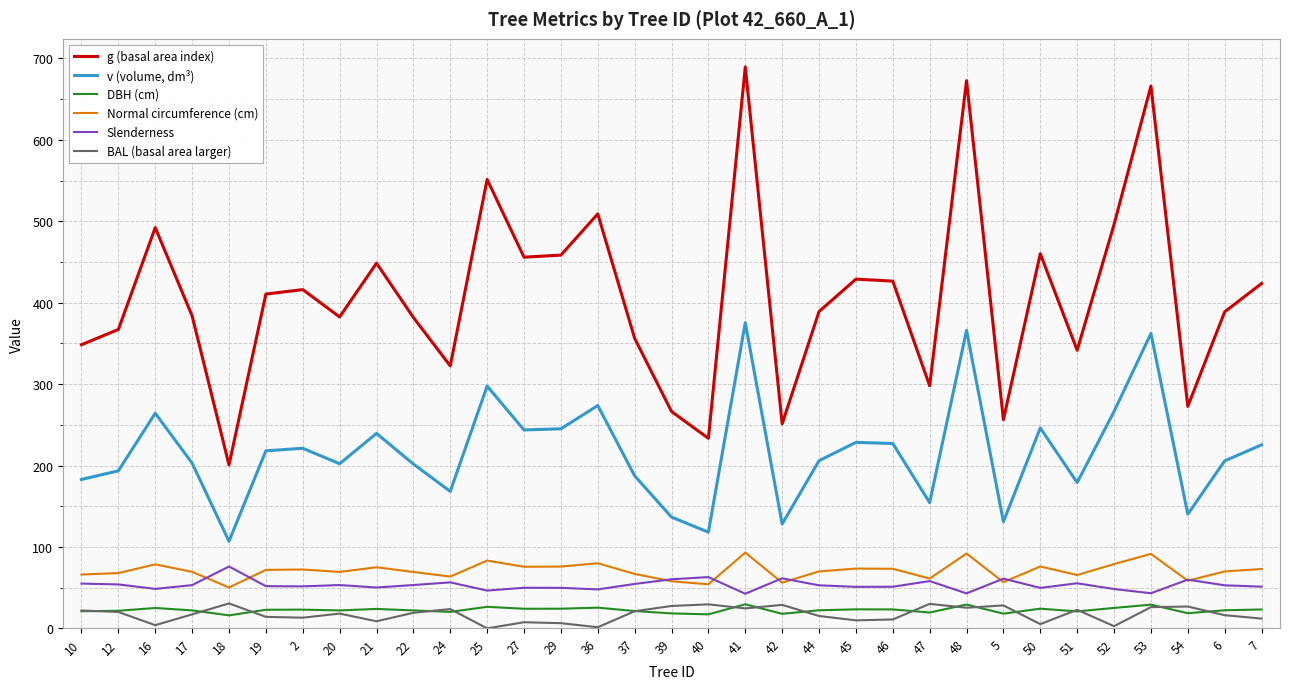

True or false: DBH (cm) and Normal circumference (cm) intersect in this chart.

False